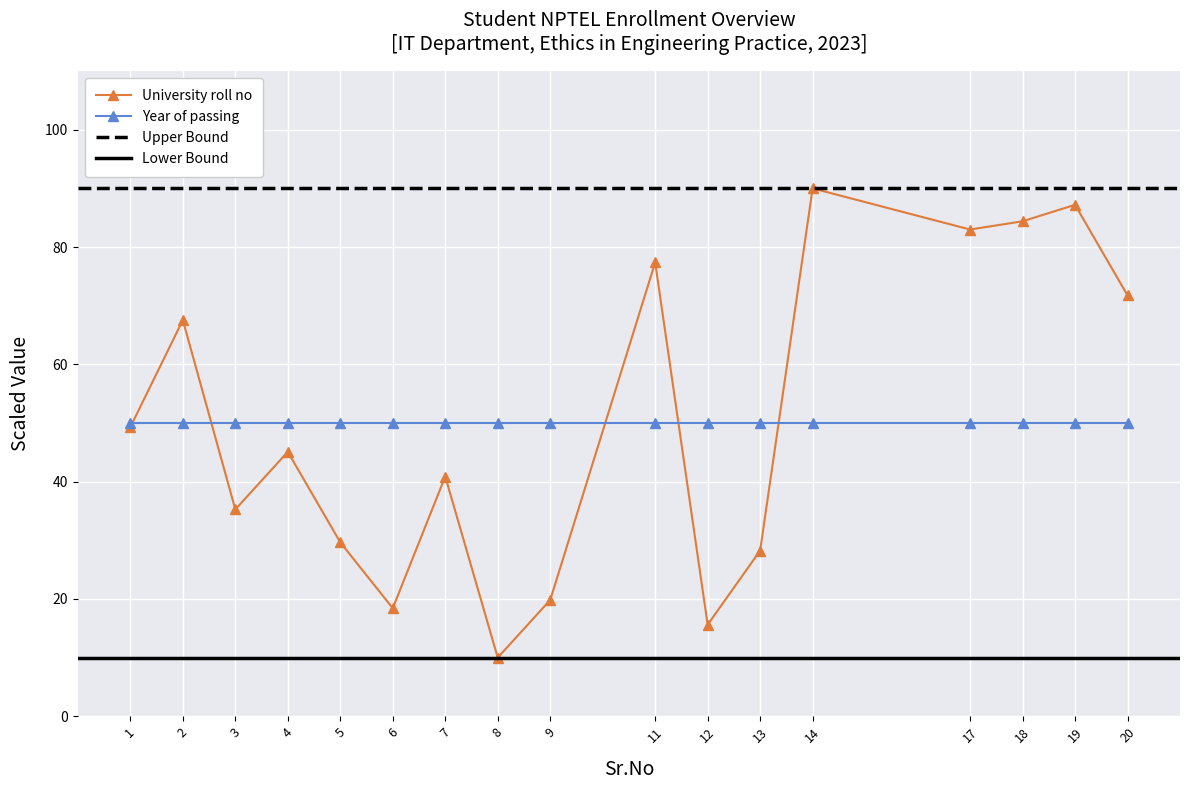

How many interior local peaks (higher than both neighbors) does the data have?

6